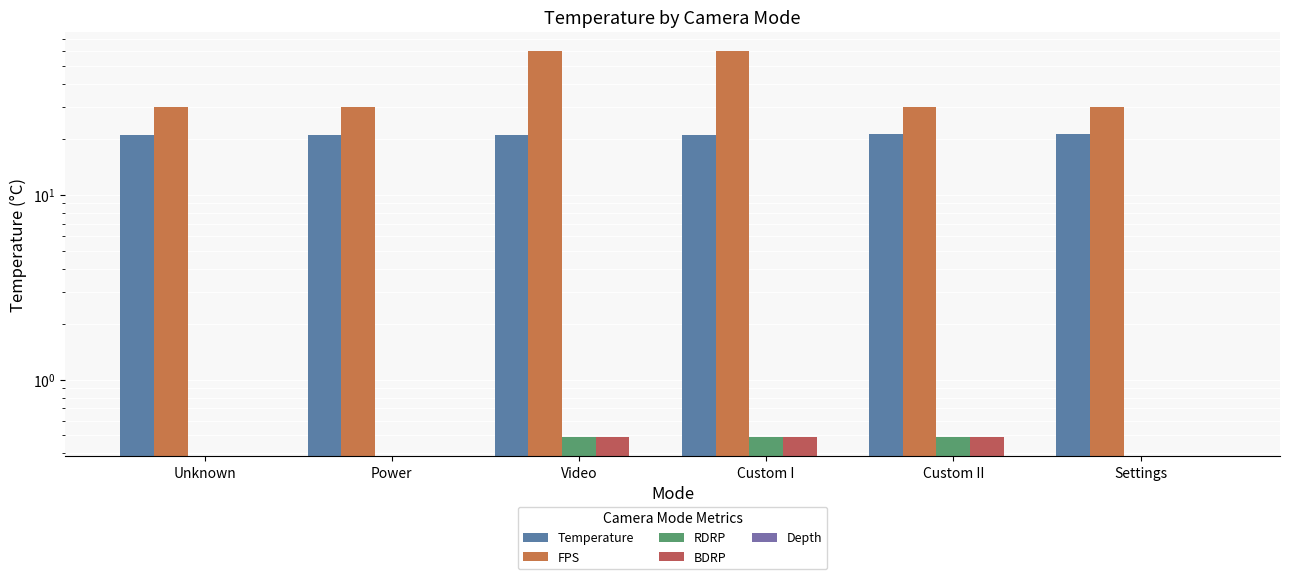

Reading left to right, list all the values displayed in this chart.

Temperature: Unknown=21.1	Power=21.2	Video=21.2	Custom I=21.2	Custom II=21.3	Settings=21.3
FPS: Unknown=30.0	Power=30.0	Video=60.0	Custom I=60.0	Custom II=30.0	Settings=30.0
RDRP: Unknown=0.0	Power=0.0	Video=0.5	Custom I=0.5	Custom II=0.5	Settings=0.0
BDRP: Unknown=0.0	Power=0.0	Video=0.5	Custom I=0.5	Custom II=0.5	Settings=0.0
Depth: Unknown=0.0	Power=0.0	Video=0.0	Custom I=0.0	Custom II=0.0	Settings=0.0